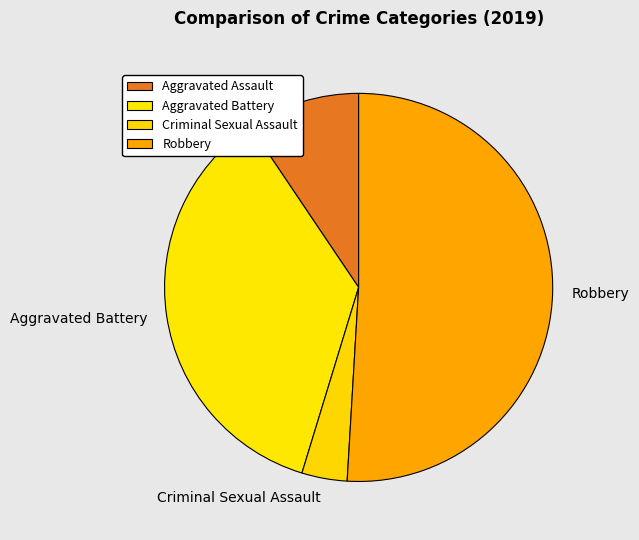

True or false: Aggravated Assault accounts for 9% of the total.

True